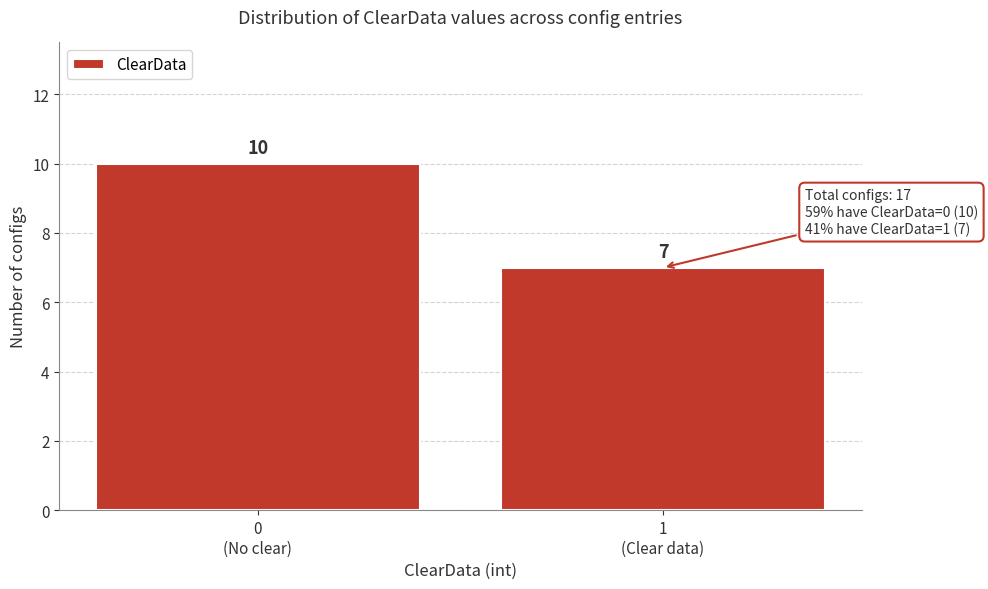

Reading left to right, transcribe all the data shown in this chart.

10	7